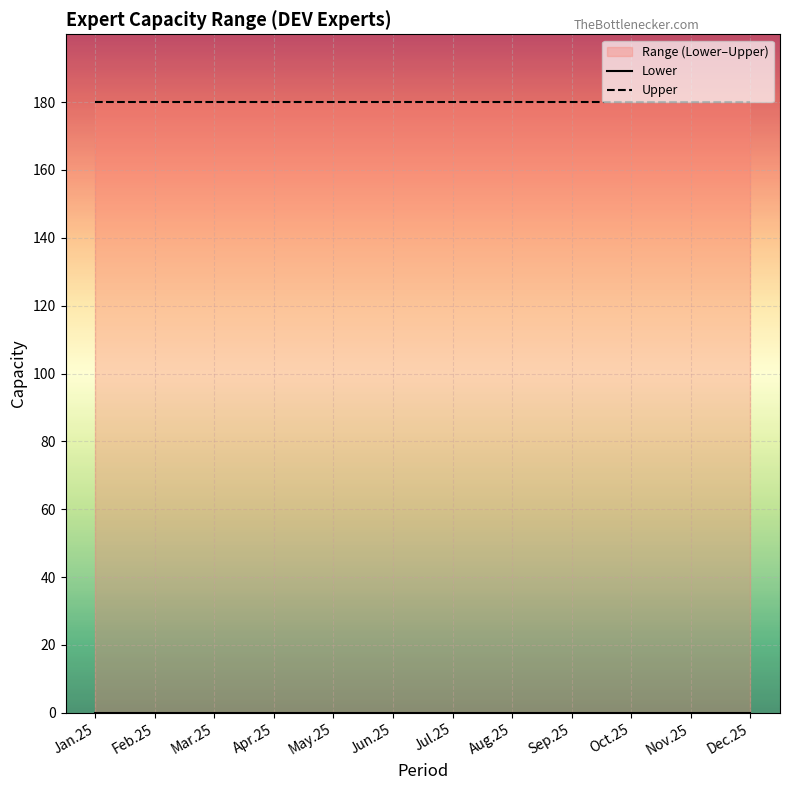

At which label does Lower reach its peak?

Jan.25